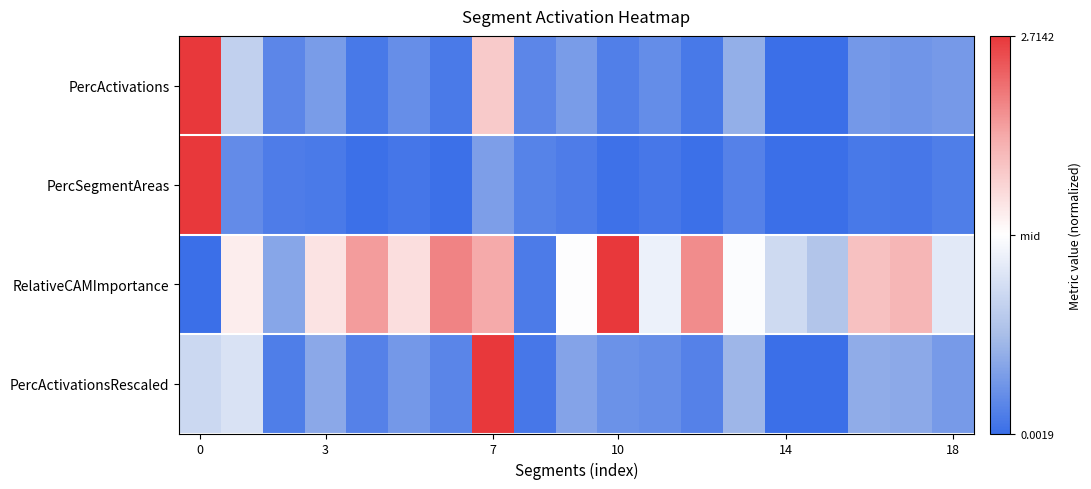

How many categories are shown in the chart?

19